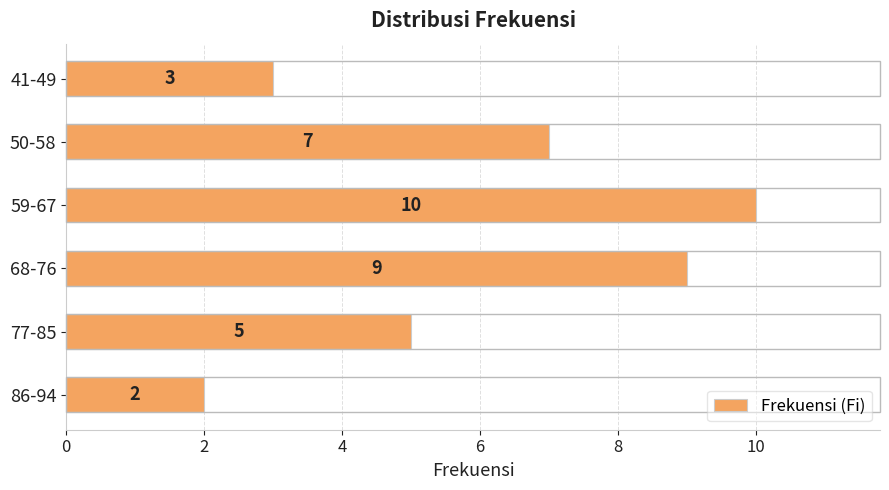

What is the approximate value at 77-85?

5